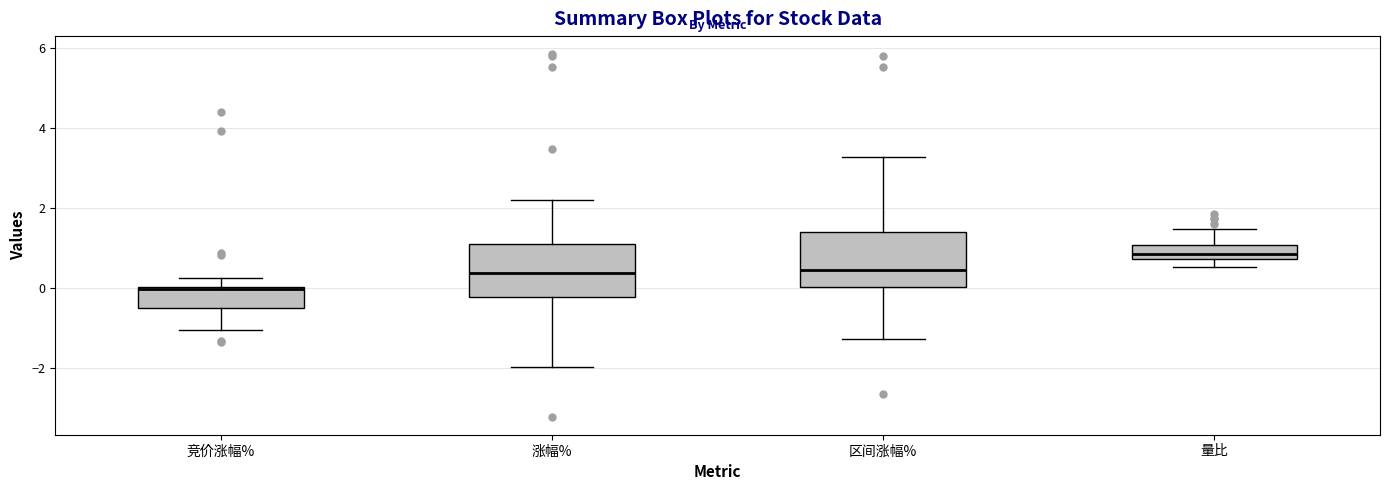

Reading left to right, transcribe this box plot: for each box, give where its median line is, the range the box spans, and where its two whiskers end, as read against the y-axis. The values are not printed on the chart, so give them approximately, as read against the axis.

竞价涨幅%: median 0.0, box -0.4 to 0.0, whiskers -1.0 to 0.2
涨幅%: median 0.4, box -0.2 to 1.2, whiskers -2.0 to 2.2
区间涨幅%: median 0.4, box 0.0 to 1.4, whiskers -1.2 to 3.2
量比: median 0.8 (inside the box), box 0.8 to 1.0, whiskers 0.6 to 1.4